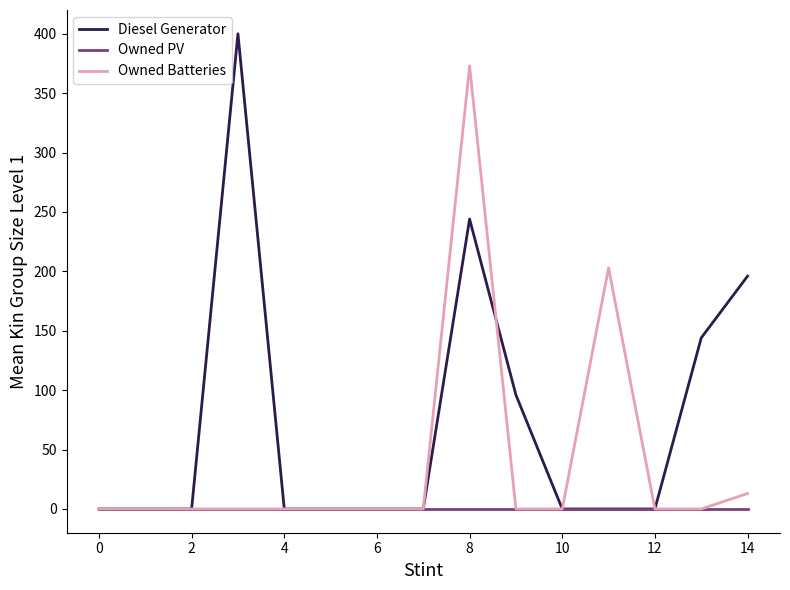

How many lines are shown in the chart?

3